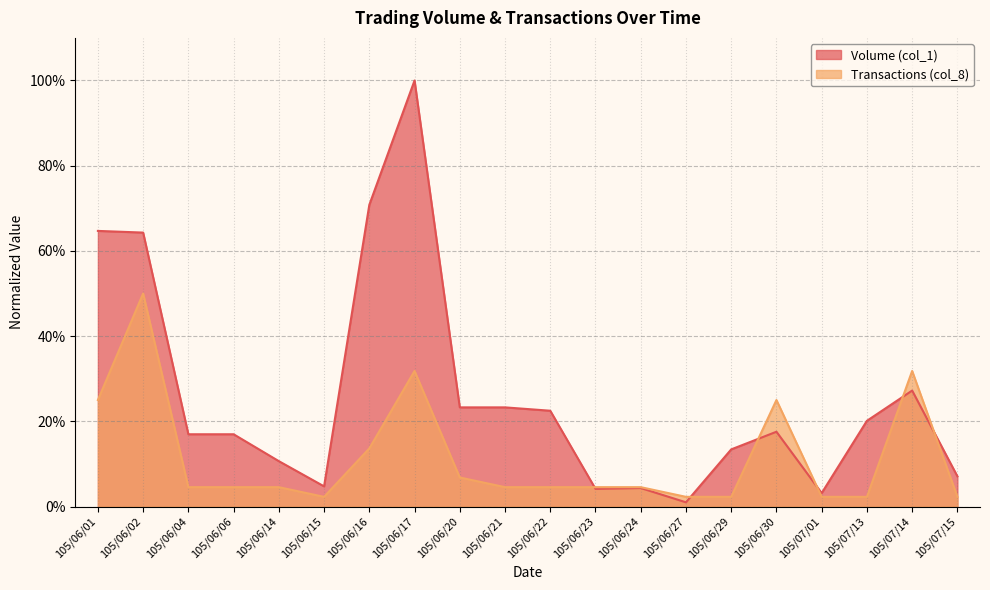

Which has a higher value, 105/06/04 or 105/06/30?

105/06/30